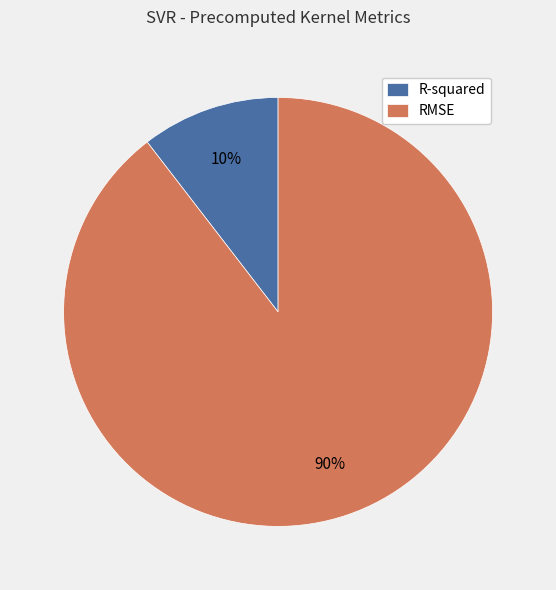

Rank the categories by value from lowest to highest.

R-squared, RMSE